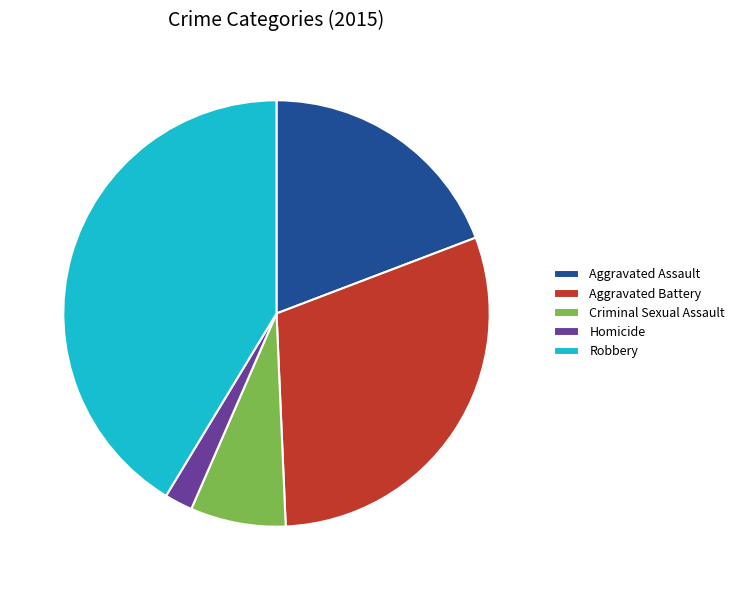

Between Aggravated Assault and Homicide, which is larger?

Aggravated Assault